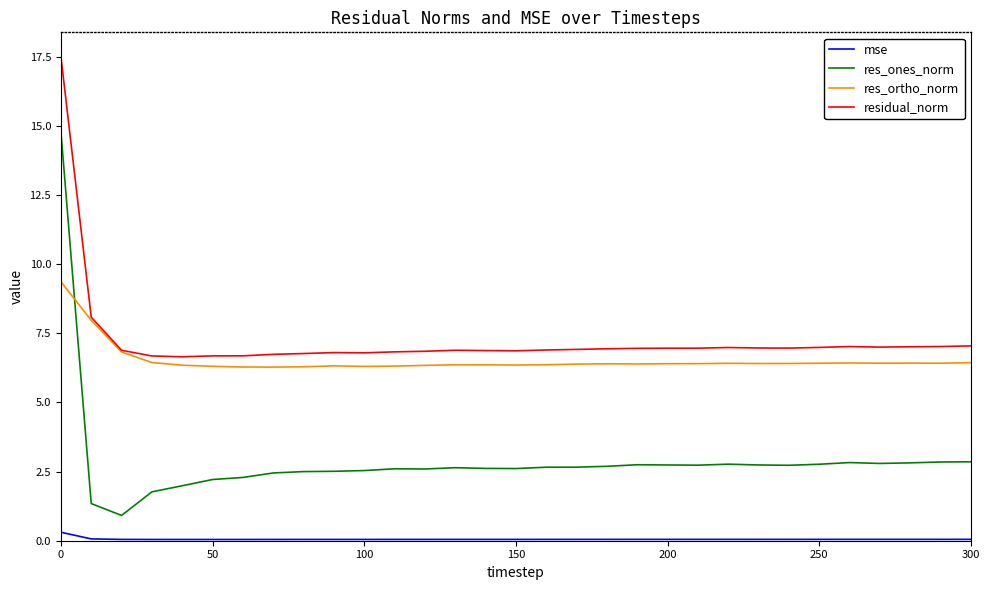

Which series has the largest range (max minus min)?

res_ones_norm